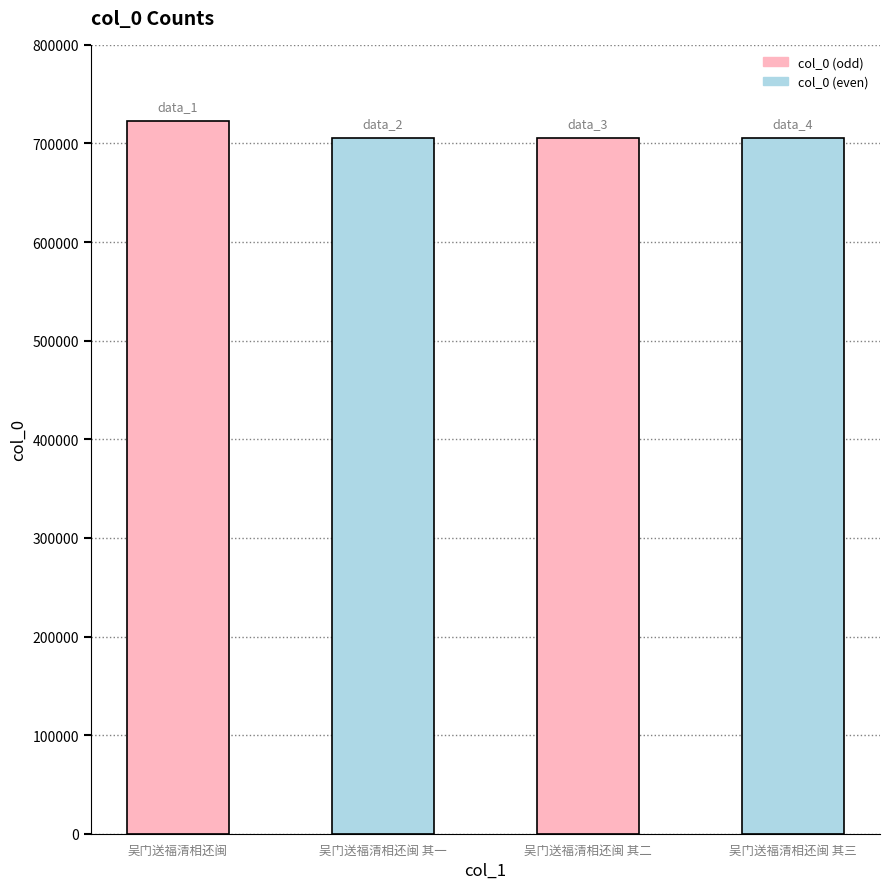

Is it true that the value at 吴门送福清相还闽 其一 is 705604?

True